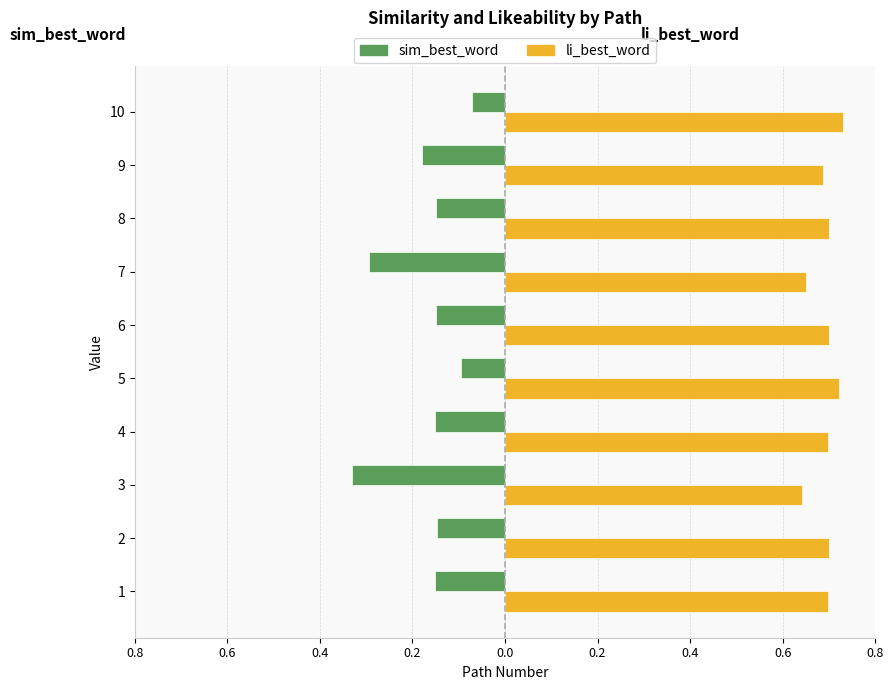

What are all the series names shown in the legend?

sim_best_word, li_best_word